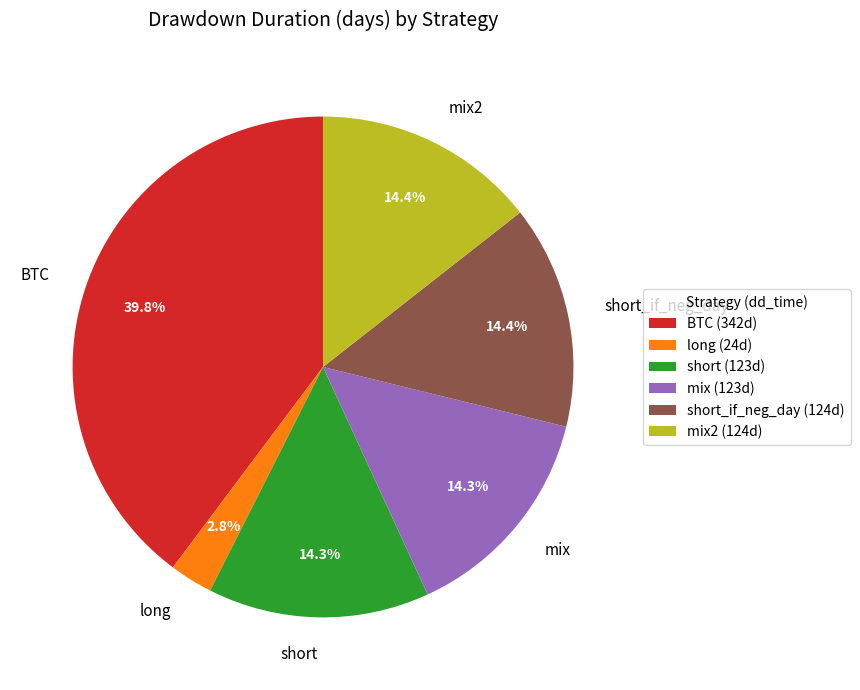

The short slice represents 14% of the pie. True or false?

True